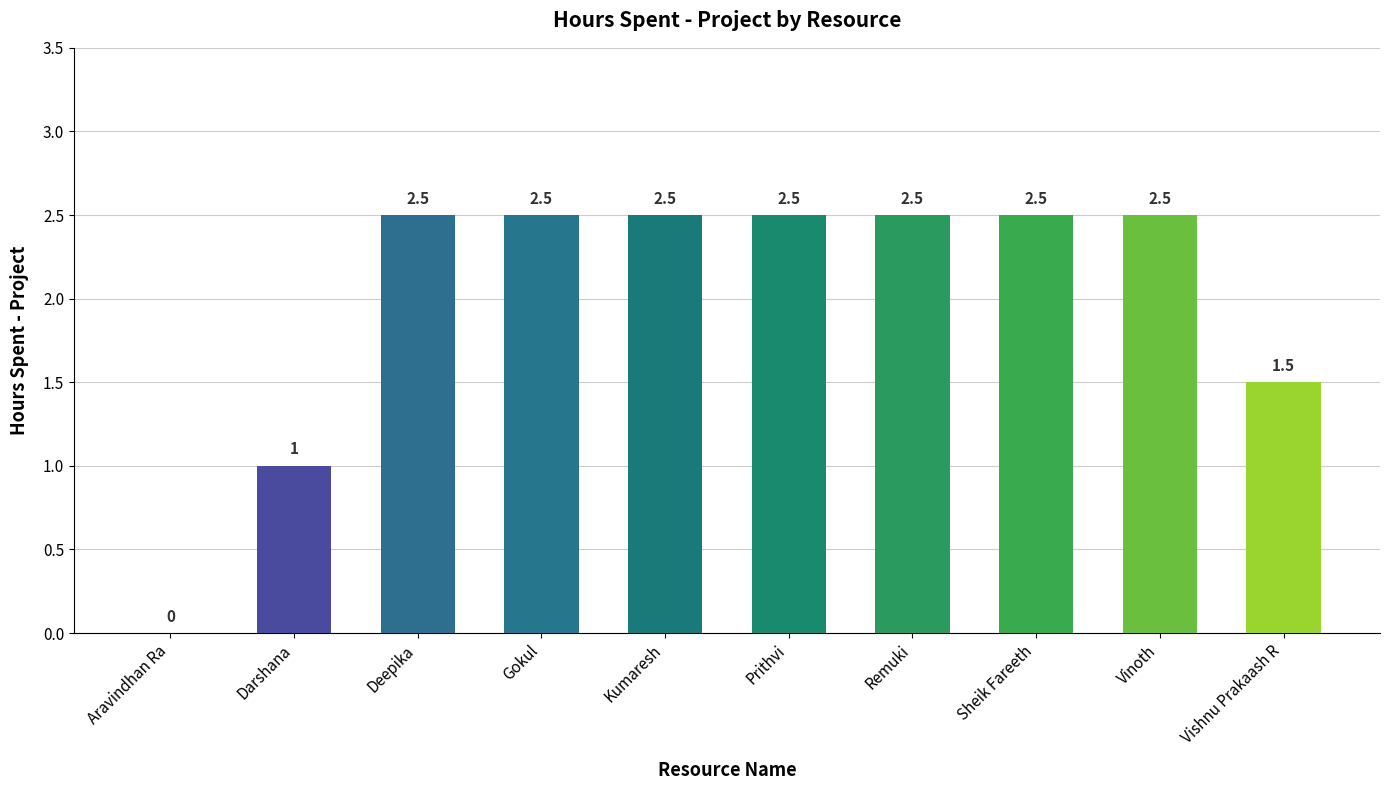

Is it true that the value at Vinoth is 1.7?

False